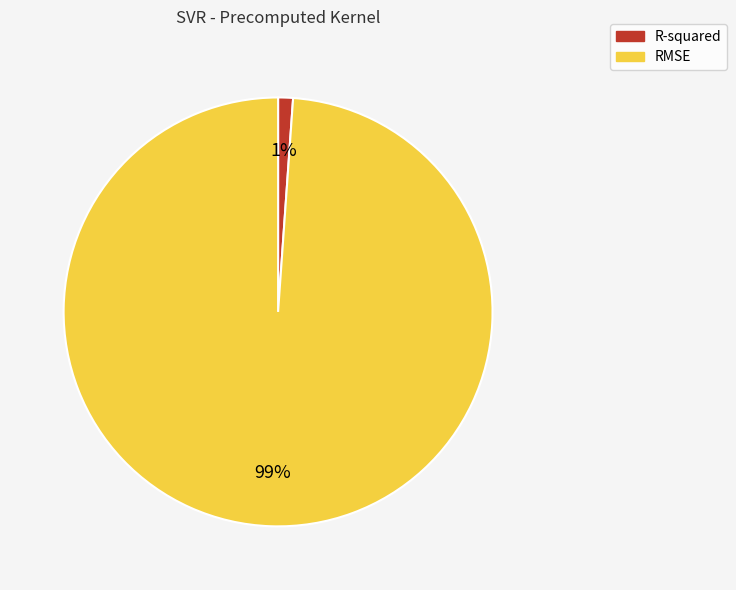

True or false: R-squared accounts for 1% of the total.

True